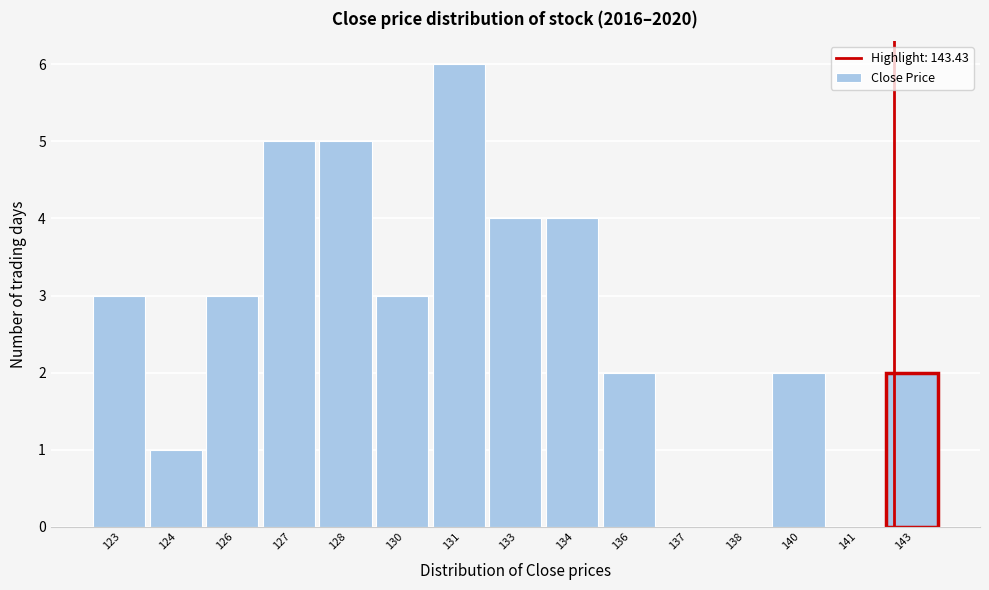

Reading right to left, extract all data points from this chart.

143=2	141=0	140=2	138=0	137=0	136=2	134=4	133=4	131=6	130=3	128=5	127=5	126=3	124=1	123=3